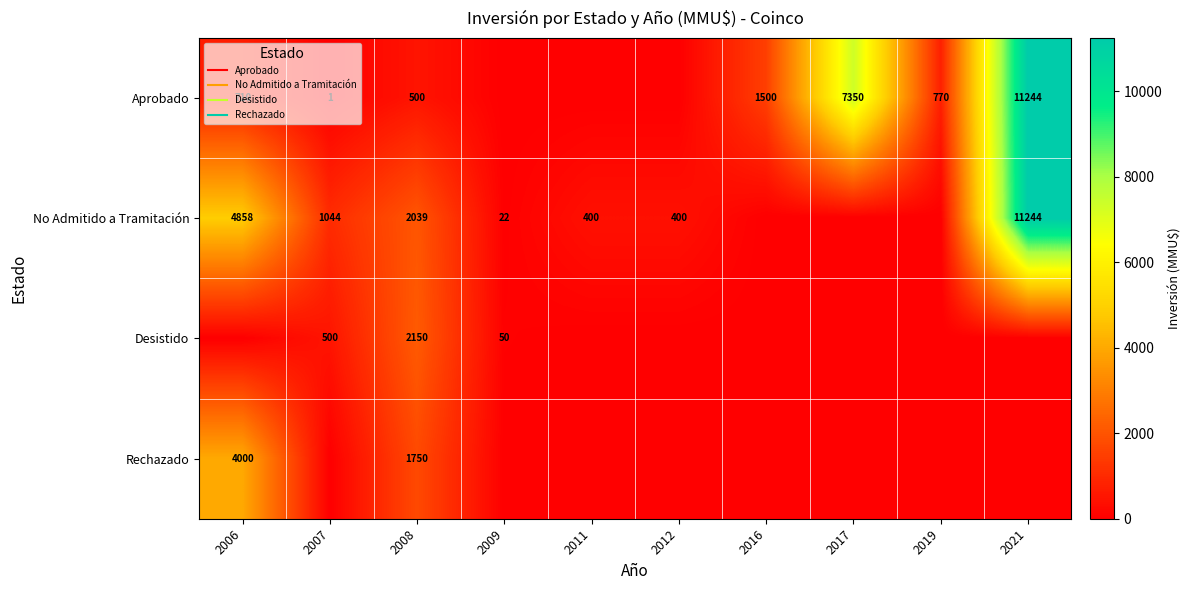

The value of No Admitido a Tramitación at 2016 is 4965. True or false?

False